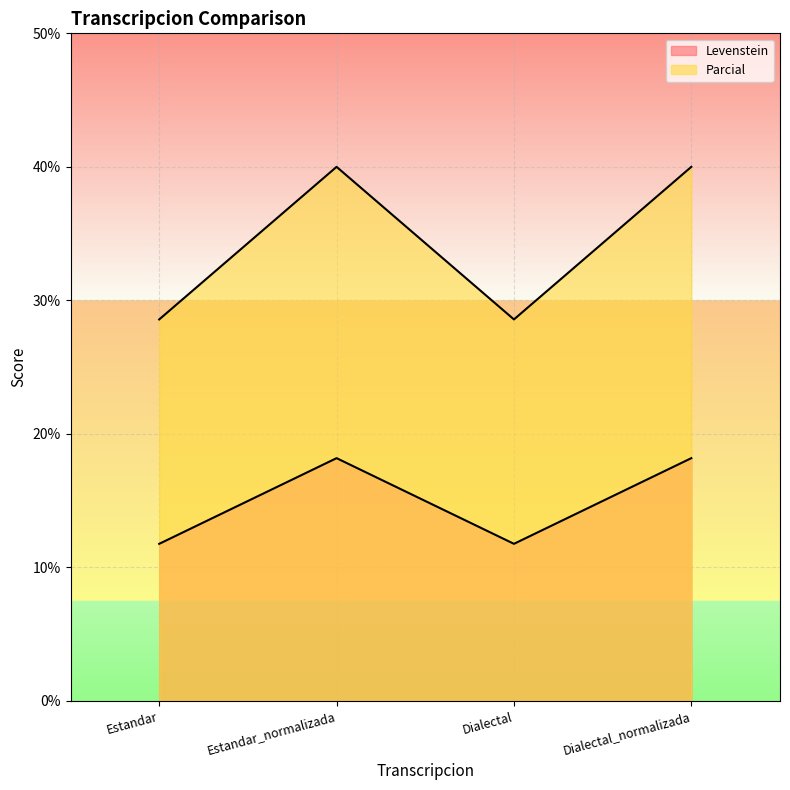

What is the sum of the Levenstein values at Dialectal_normalizada and Estandar?

29.9